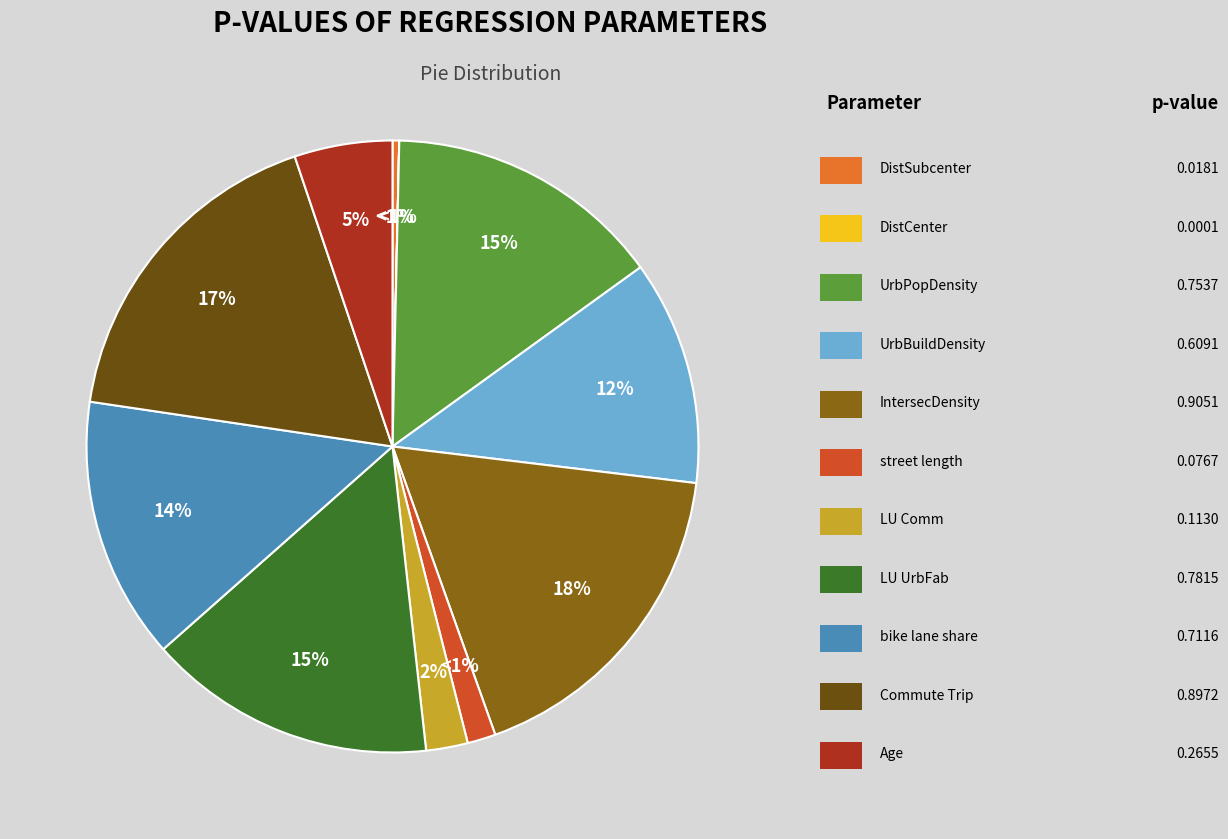

Does Age represent more than half of the total?

No